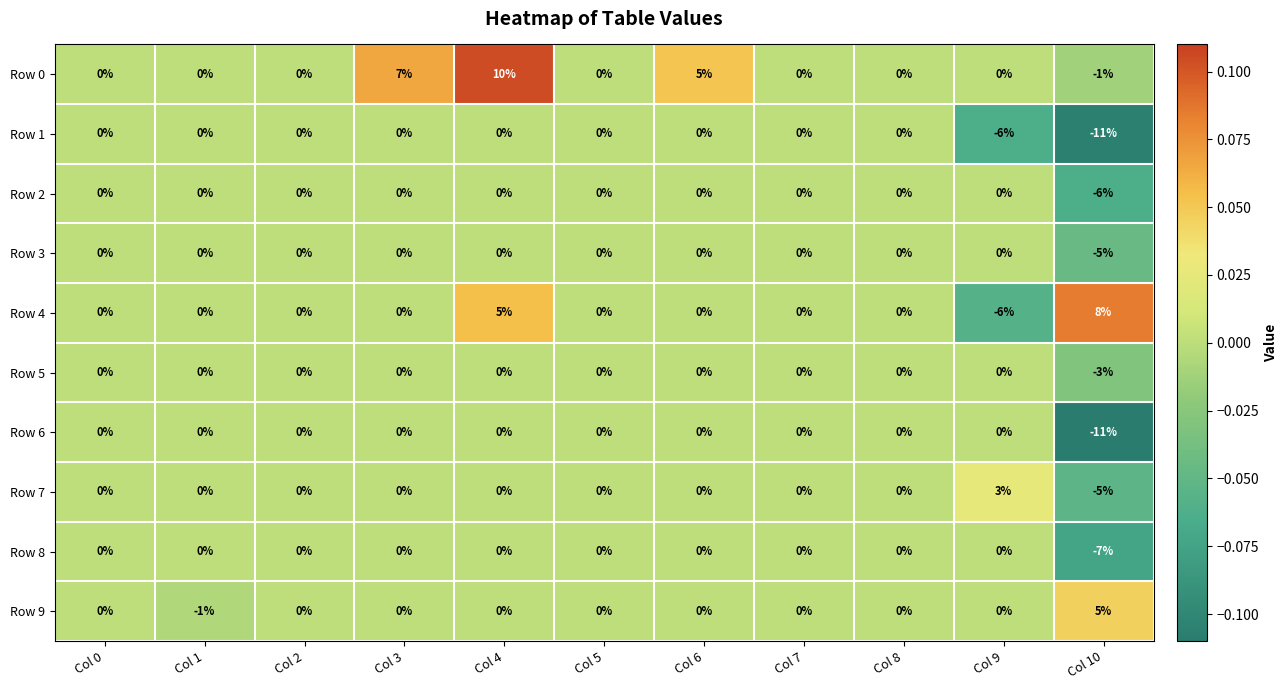

Which category has the highest value across all series?

Col 4